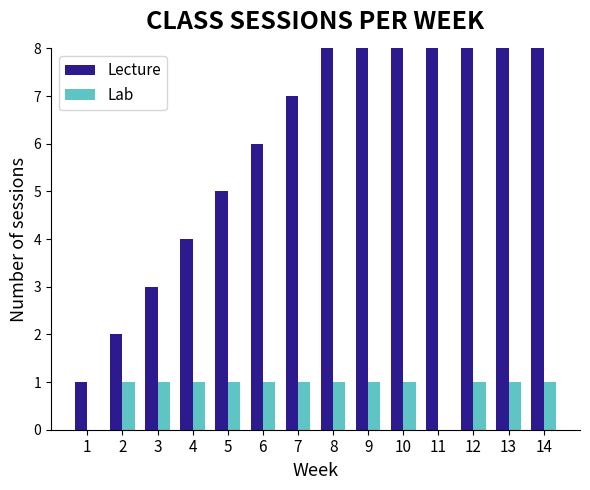

What are all the series names shown in the legend?

Lecture, Lab